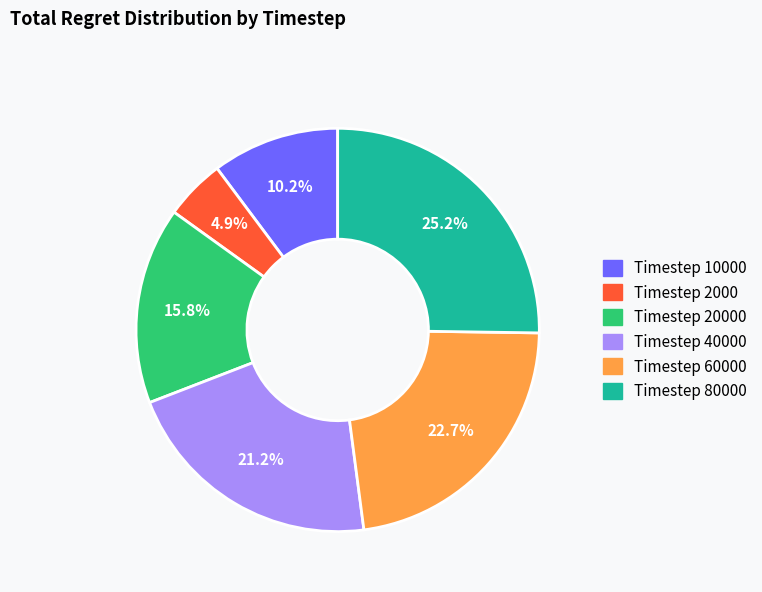

Is there any slice that represents more than half of the pie?

No